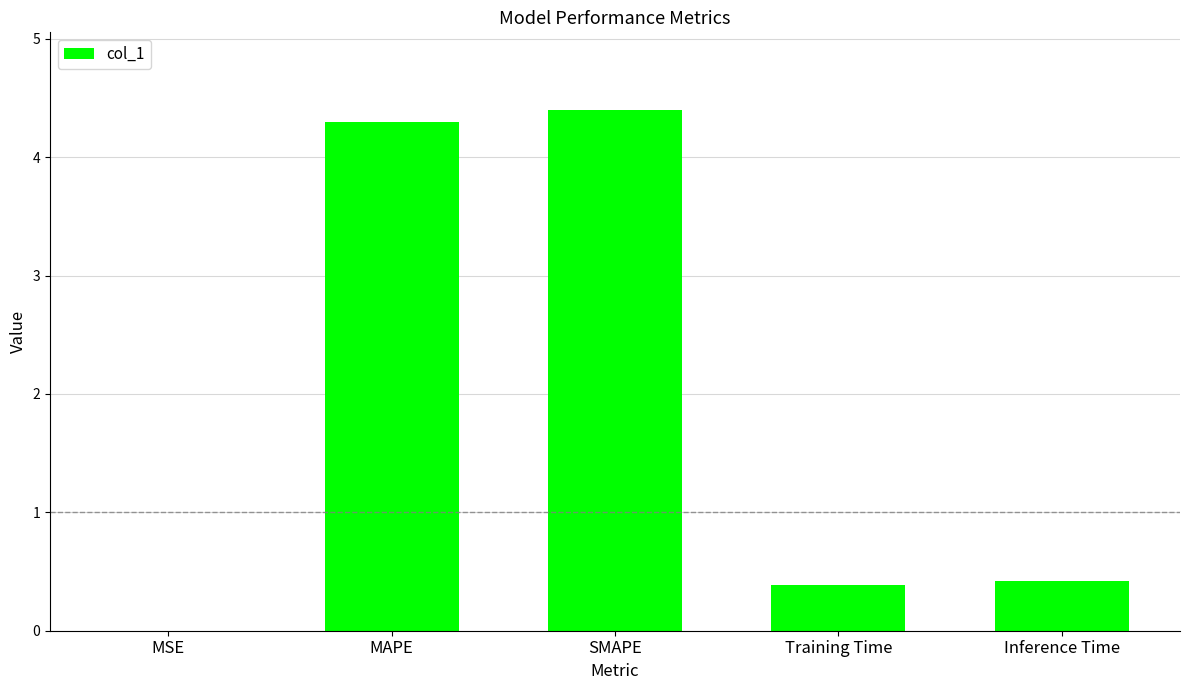

What is the sum of all values?

9.5